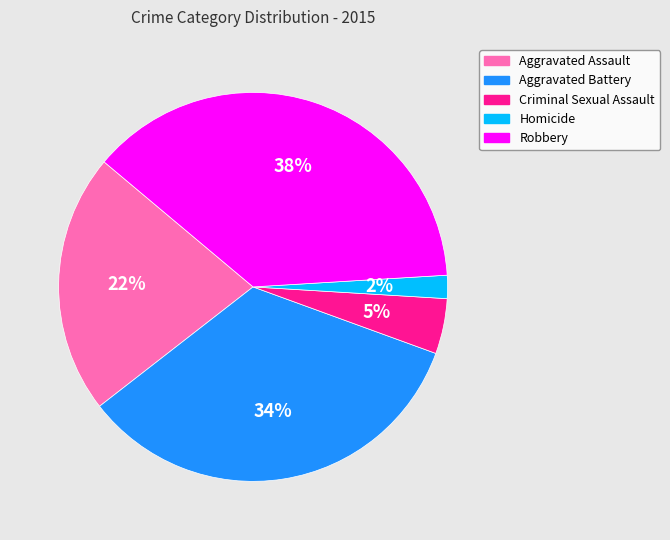

To the nearest percent, what is the average slice percentage?

20%